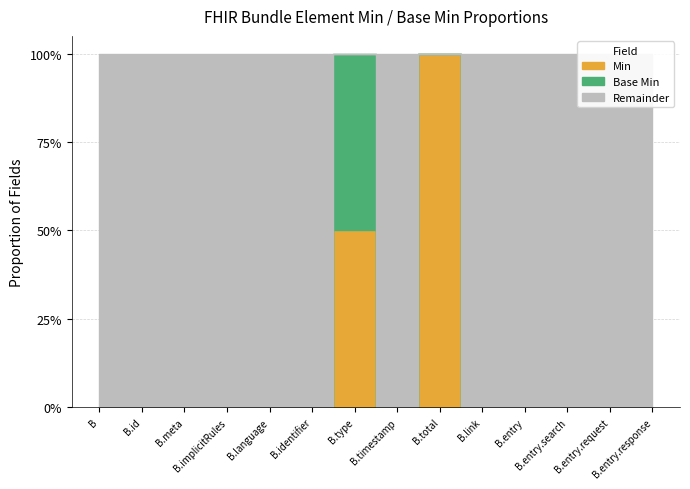

True or false: Base Min has a value of 0 at Bundle.meta.

True